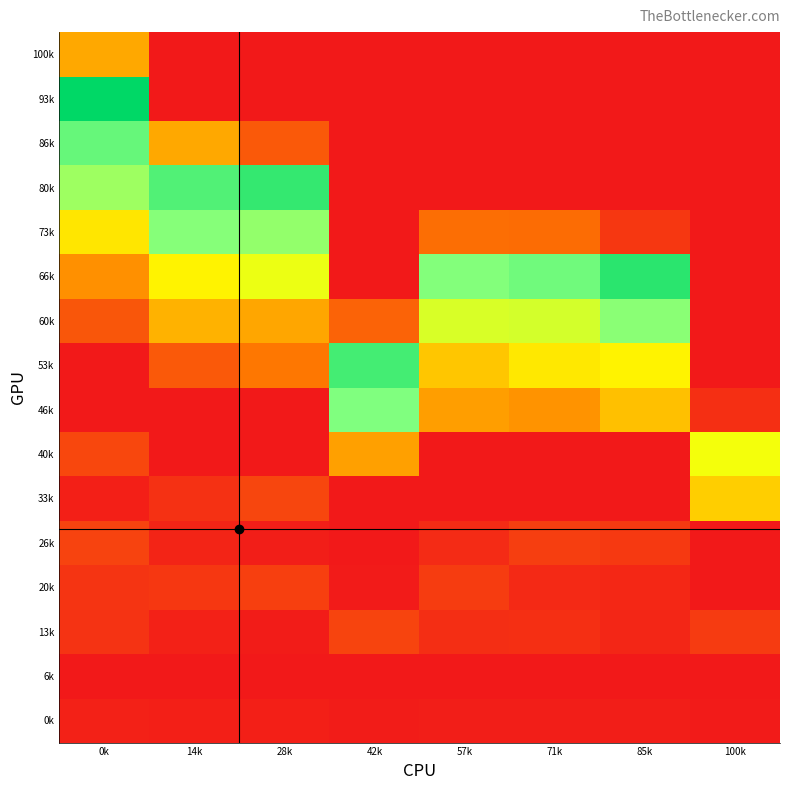

Reading left to right, transcribe all the data shown in this chart.

0k: 0k=5.0	14k=4.0	28k=4.0	42k=2.0	57k=3.0	71k=3.0	85k=3.0	100k=1.0
6k: 0k=0.0	14k=0.0	28k=0.0	42k=0.0	57k=0.0	71k=0.0	85k=0.0	100k=0.0
13k: 0k=14.0	14k=5.0	28k=2.0	42k=23.0	57k=11.0	71k=12.0	85k=7.0	100k=18.0
20k: 0k=15.0	14k=16.0	28k=21.0	42k=1.0	57k=19.0	71k=9.0	85k=8.0	100k=0.0
26k: 0k=22.0	14k=6.0	28k=3.0	42k=0.0	57k=10.0	71k=20.0	85k=17.0	100k=0.0
33k: 0k=4.0	14k=13.0	28k=24.0	42k=0.0	57k=0.0	71k=0.0	85k=0.0	100k=87.0
40k: 0k=25.0	14k=0.0	28k=0.0	42k=68.0	57k=0.0	71k=0.0	85k=0.0	100k=112.8
46k: 0k=0.0	14k=0.0	28k=0.0	42k=161.0	57k=67.0	71k=63.0	85k=81.0	100k=12.0
53k: 0k=0.0	14k=34.0	28k=50.0	42k=186.2	57k=84.1	71k=98.5	85k=103.2	100k=0.0
60k: 0k=32.0	14k=75.0	28k=70.4	42k=39.0	57k=124.0	71k=126.0	85k=157.0	100k=0.0
66k: 0k=61.0	14k=103.0	28k=116.0	42k=0.0	57k=159.5	71k=167.6	85k=197.4	100k=0.0
73k: 0k=97.0	14k=159.0	28k=153.0	42k=0.0	57k=45.0	71k=44.0	85k=16.0	100k=0.0
80k: 0k=149.0	14k=180.2	28k=193.0	42k=0.0	57k=0.0	71k=0.0	85k=0.0	100k=0.0
86k: 0k=172.0	14k=71.0	28k=34.0	42k=0.0	57k=0.0	71k=0.0	85k=0.0	100k=0.0
93k: 0k=215.5	14k=0.0	28k=0.0	42k=0.0	57k=0.0	71k=0.0	85k=0.0	100k=0.0
100k: 0k=71.0	14k=0.0	28k=0.0	42k=0.0	57k=0.0	71k=0.0	85k=0.0	100k=0.0